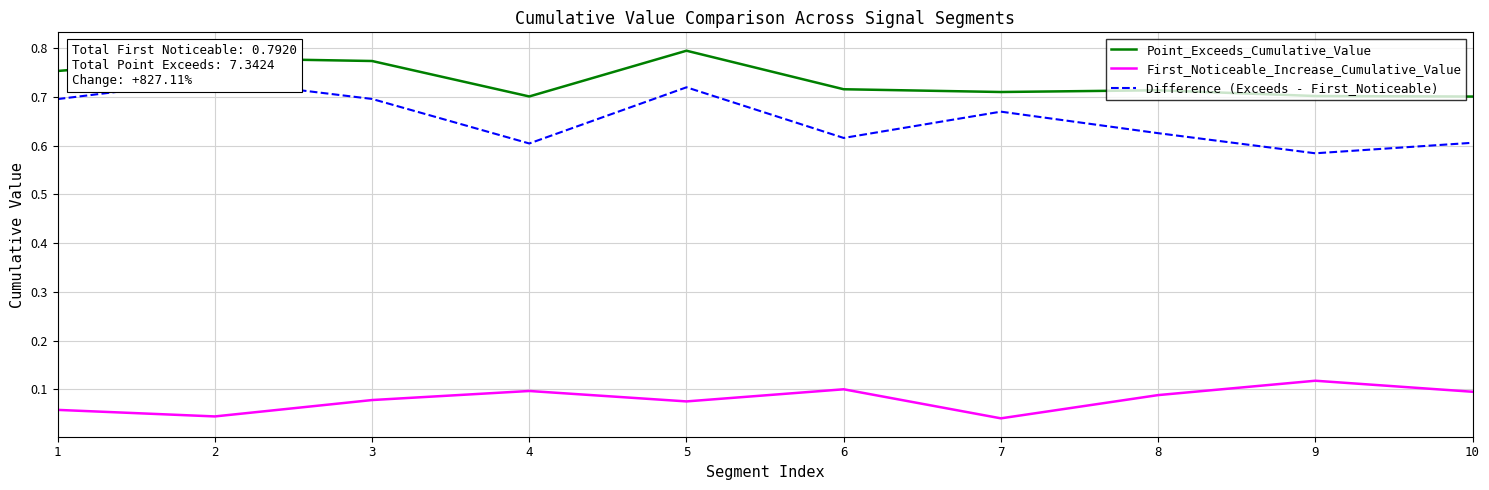

Where is the first local maximum for Difference (Exceeds - First_Noticeable)?

2